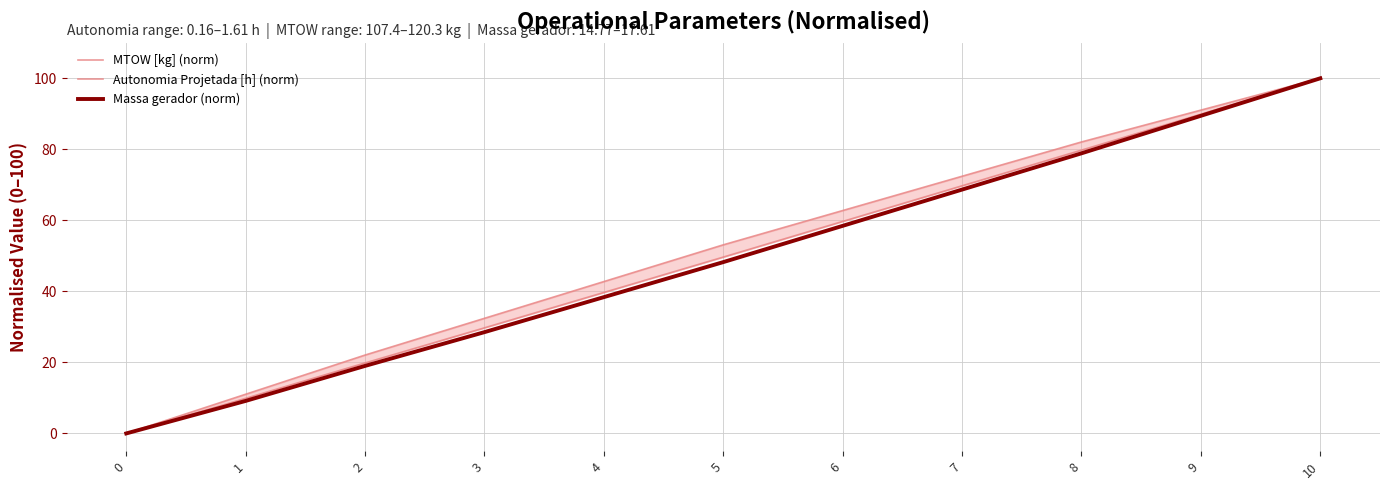

Rank the categories by Autonomia Projetada [h] (norm) value from highest to lowest.

10, 9, 8, 7, 6, 5, 4, 3, 2, 1, 0